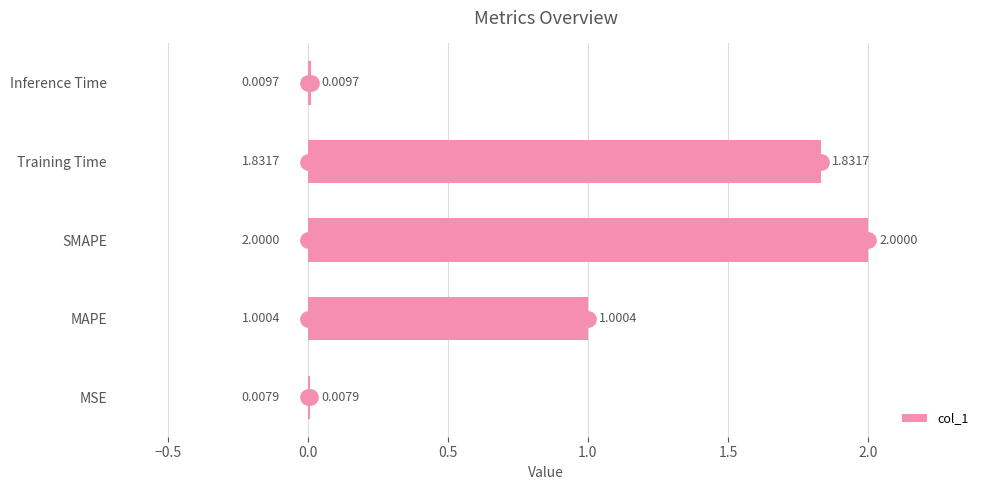

What is the sum of all values?

4.8